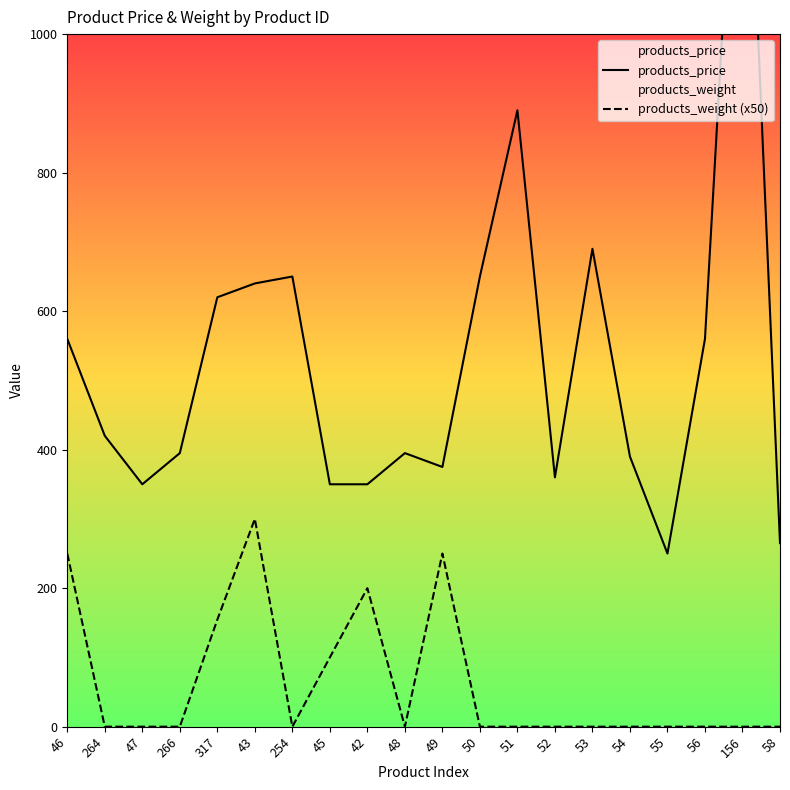

At which label is products_price closest to 885?

51